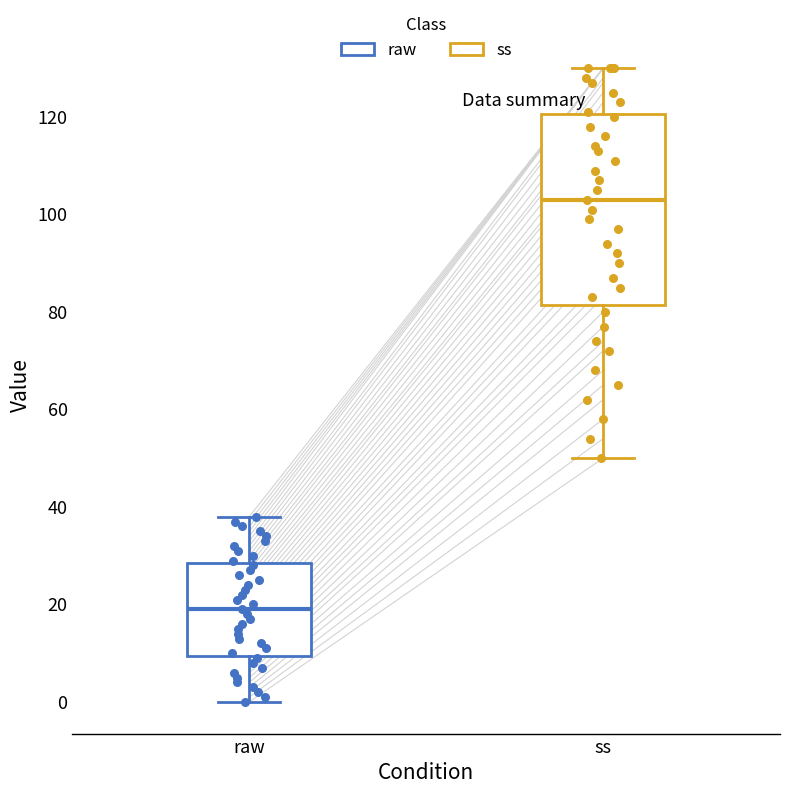

Where is the lower edge of the box for ss on the y-axis? The values are not printed on the chart, so give them approximately, as read against the axis.

82